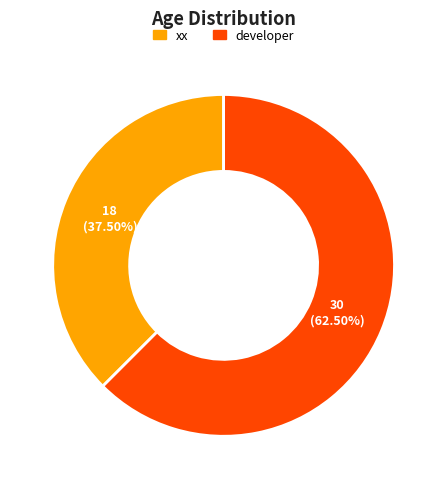

What percentage do developer and xx together represent?

100.0%